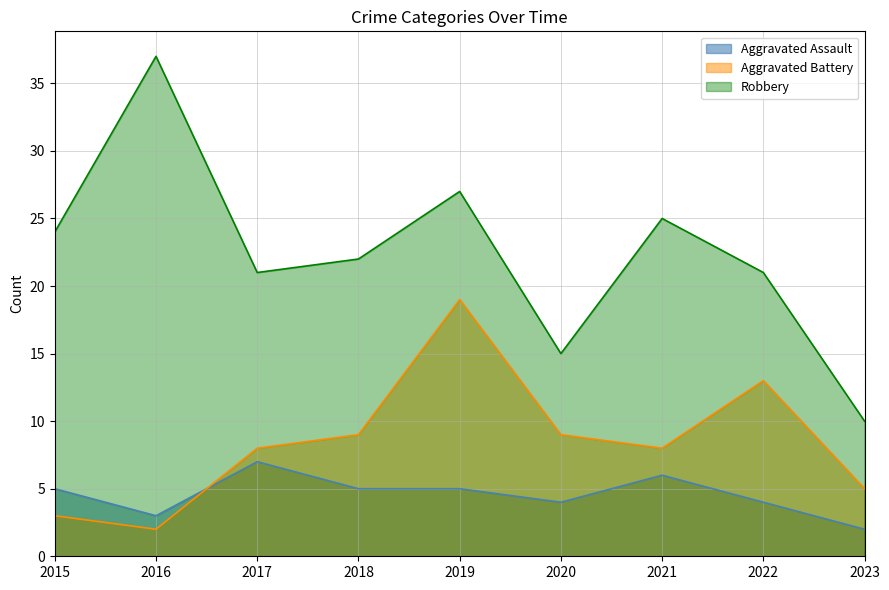

How many data points in Aggravated Assault are above 5?

2